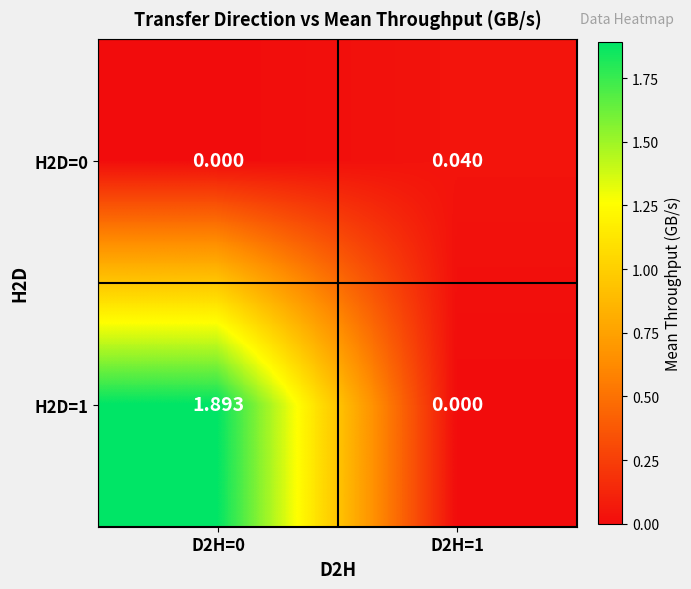

How many positive values does the H2D=0 series have?

1